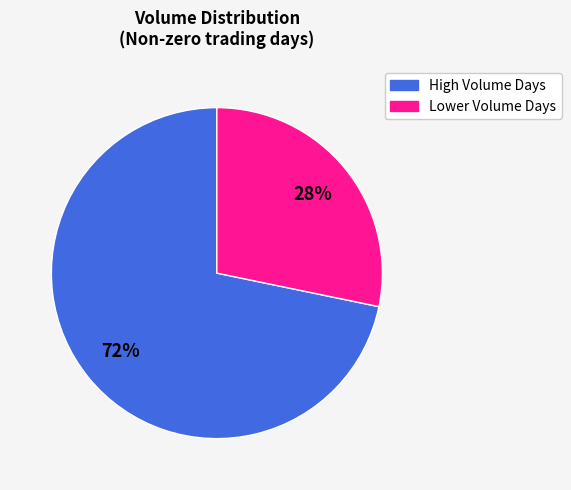

Is there a majority slice in this chart?

Yes